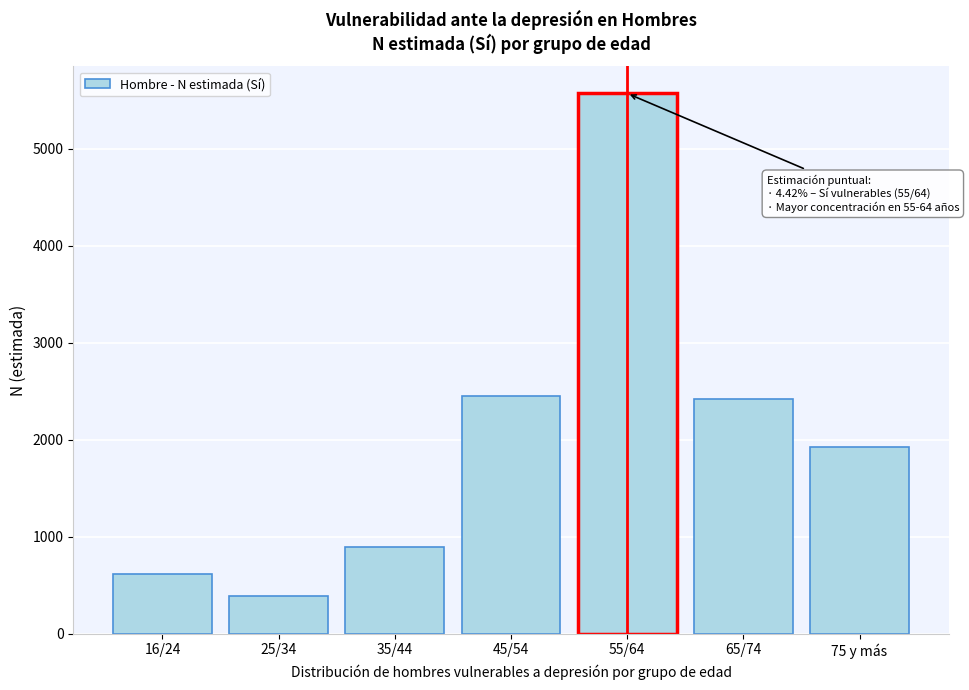

Reading left to right, what are all the values shown in this chart?

16/24=619	25/34=392	35/44=890	45/54=2450	55/64=5573	65/74=2421	75 y más=1930